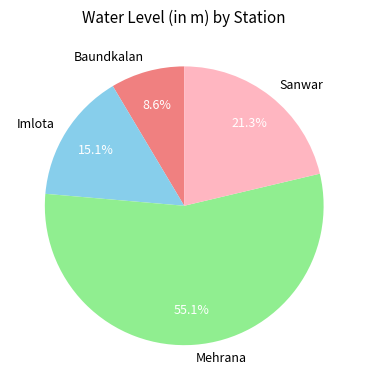

Do Baundkalan and Sanwar together represent more than half of the pie?

No